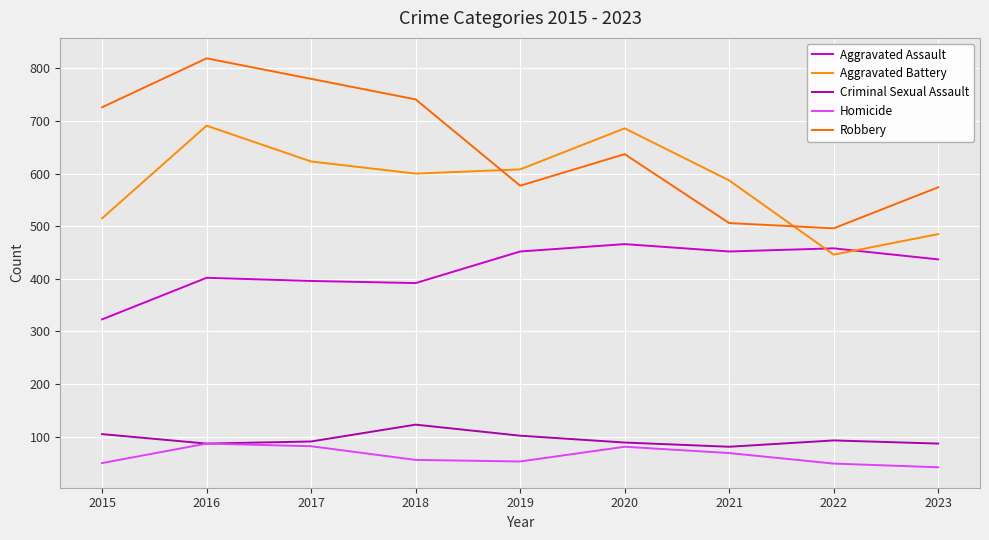

List the series in order of their peak value, highest first.

Robbery, Aggravated Battery, Aggravated Assault, Criminal Sexual Assault, Homicide